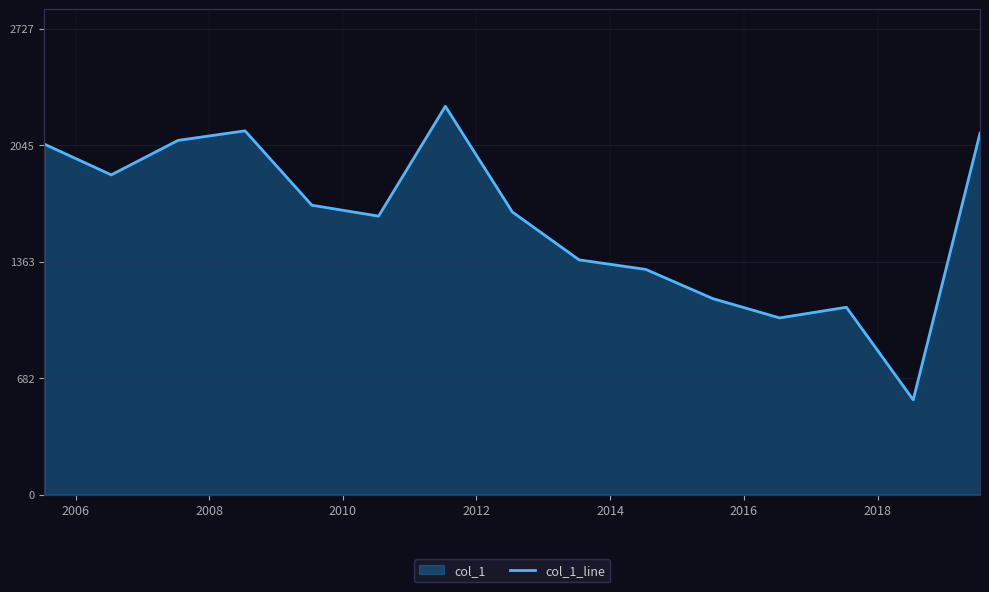

What is the difference between the maximum and minimum values?

1718.0